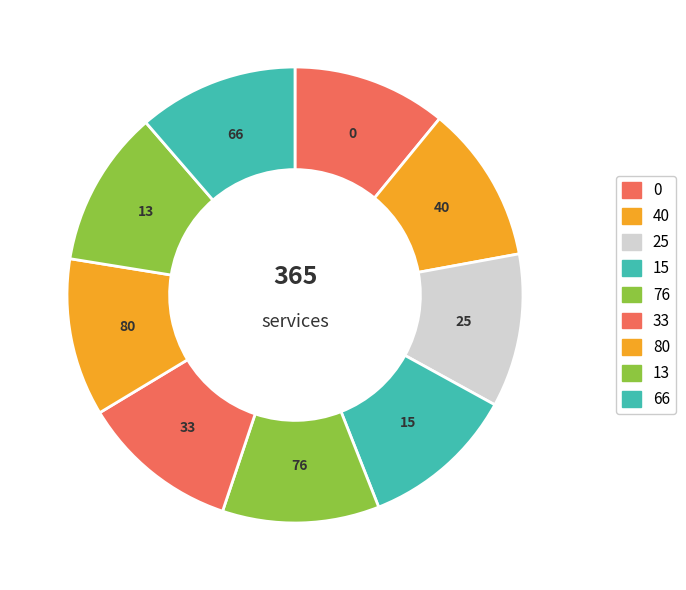

How many slices are in this pie chart?

9